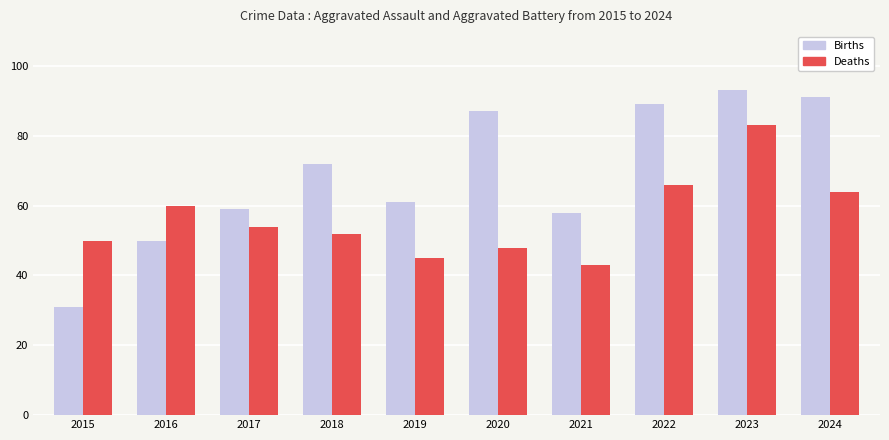

Is it true that Deaths equals 45 at 2023?

False